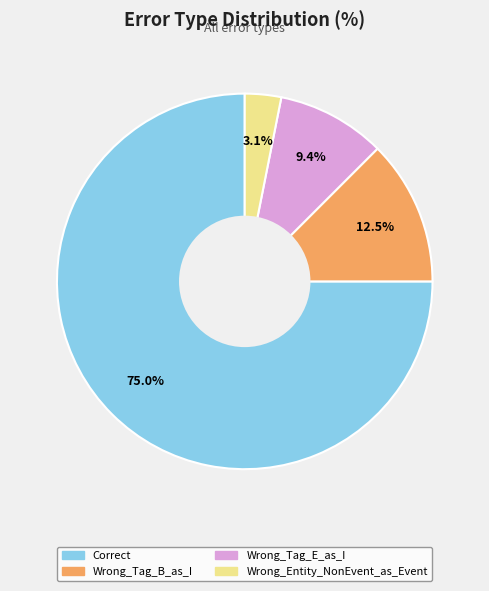

To the nearest percent, what portion does Wrong_Tag_E_as_I represent?

9%